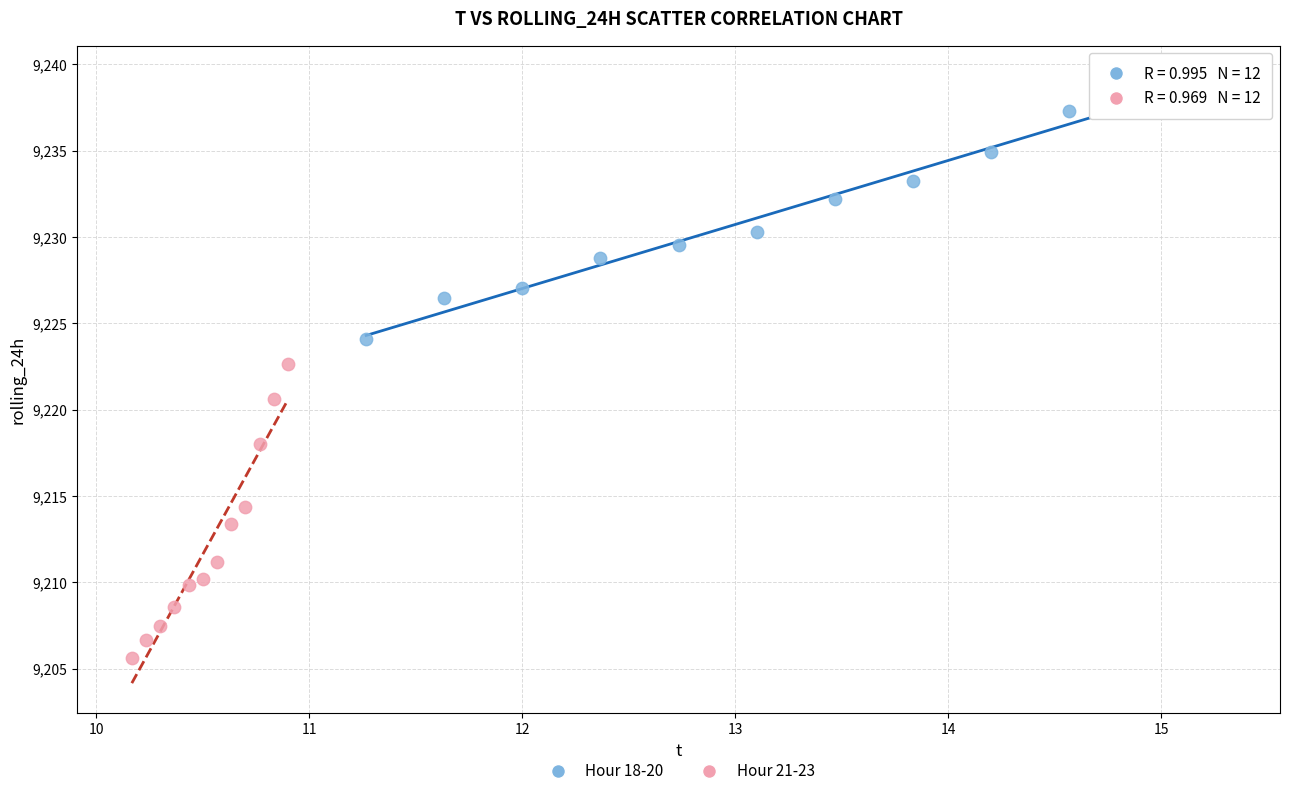

Which series has the largest Y range (max minus min)?

Hour 21-23